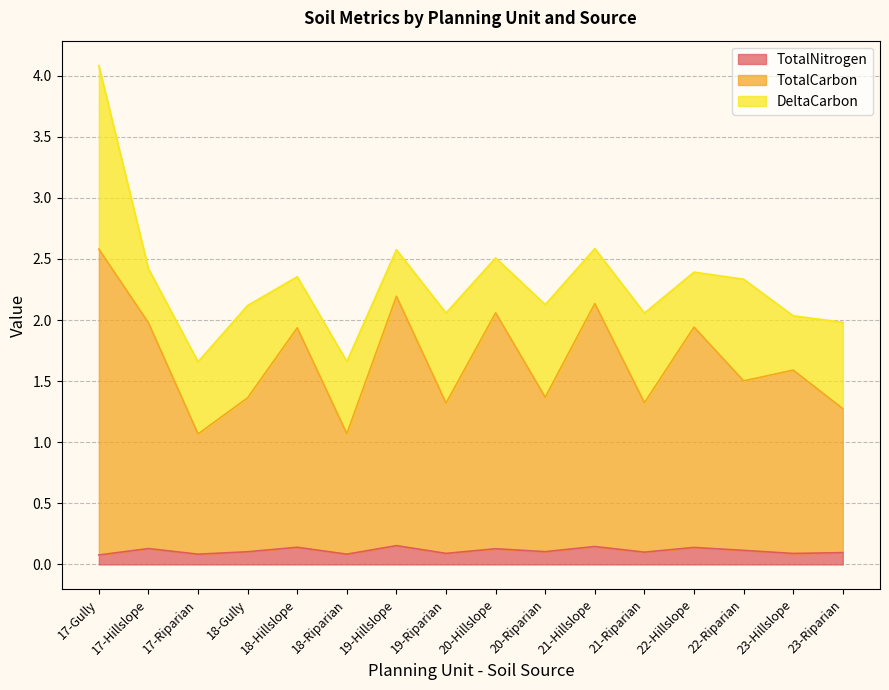

Where is the first local maximum for TotalCarbon?

18-Hillslope